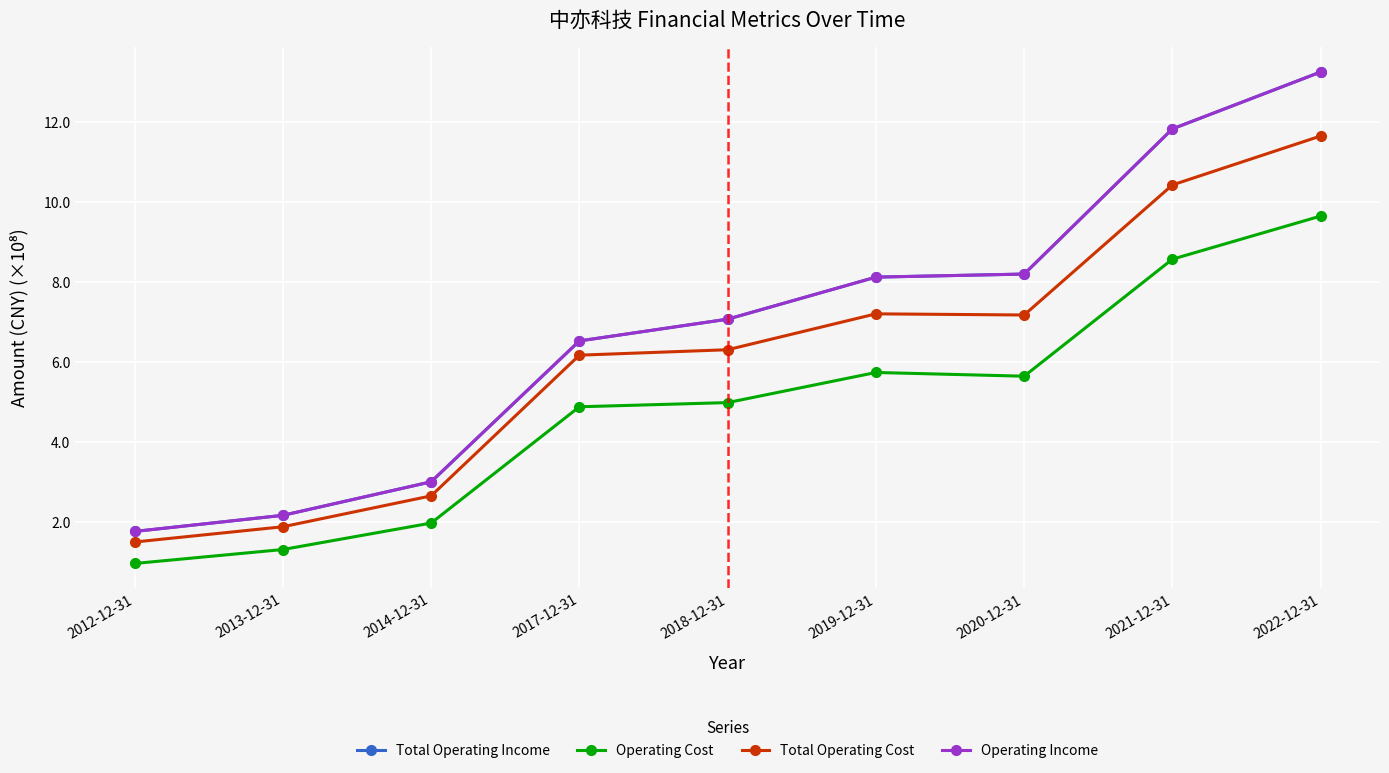

How many lines are shown in the chart?

4